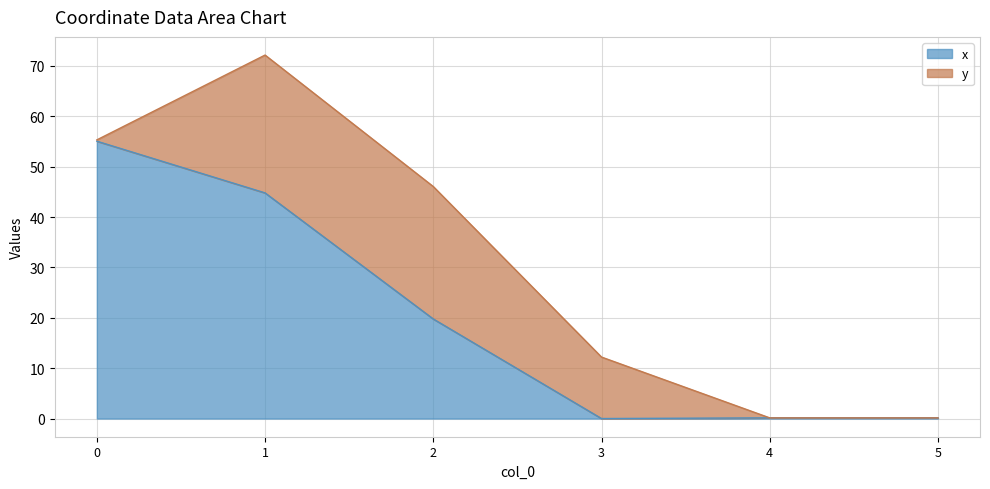

How many values exceed 19?

3